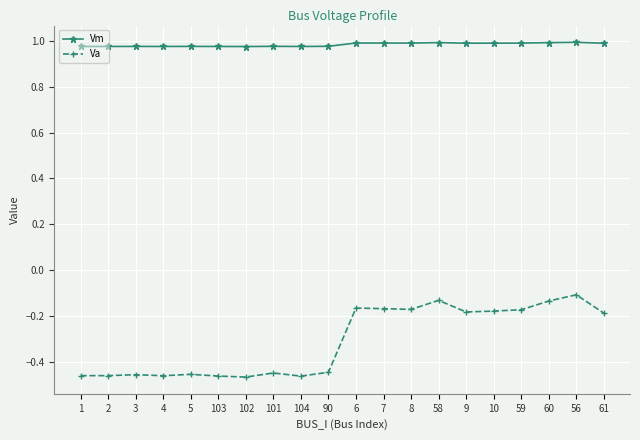

Is the value of Va at 5 greater than the value of Vm at 101?

No